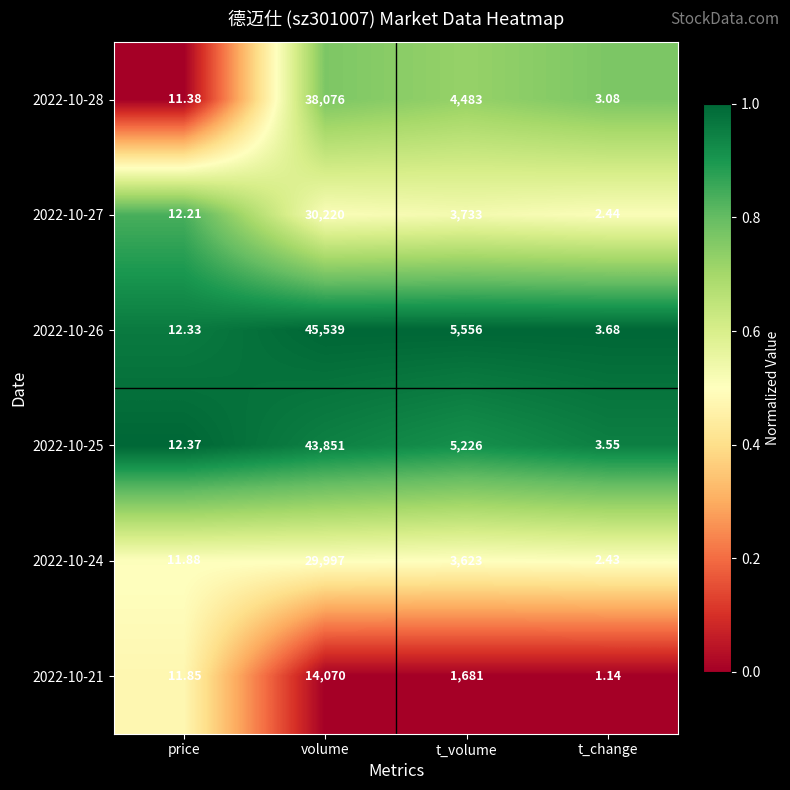

At which label does 2022-10-26 first exceed 5556?

volume